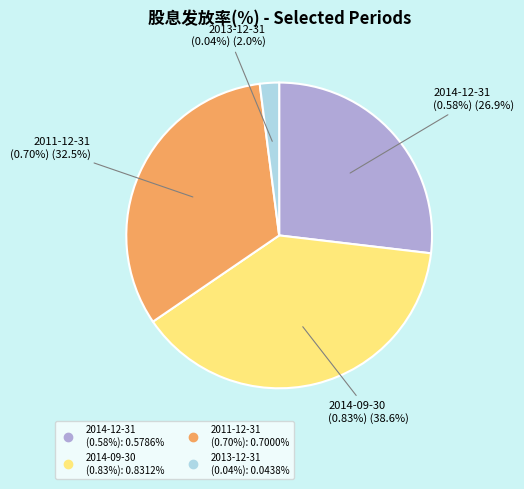

Which category has the biggest portion of the pie?

2014-09-30